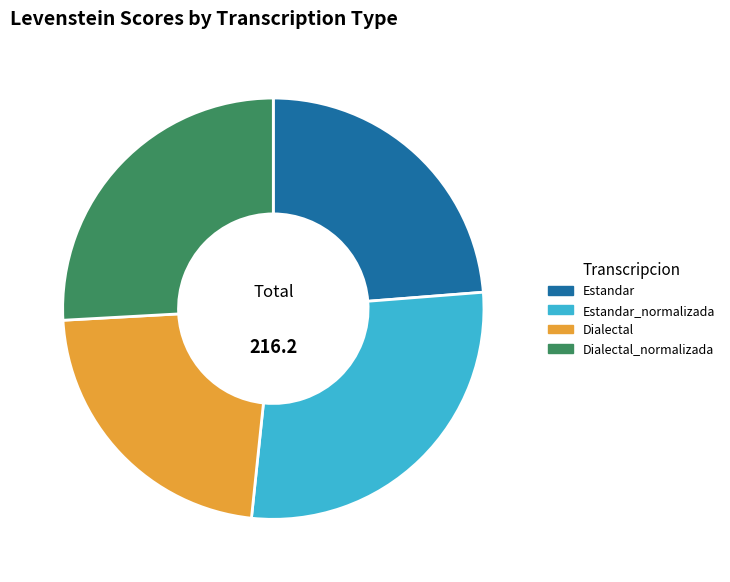

Approximately how many times larger is the value at Estandar_normalizada compared to Dialectal?

1.2